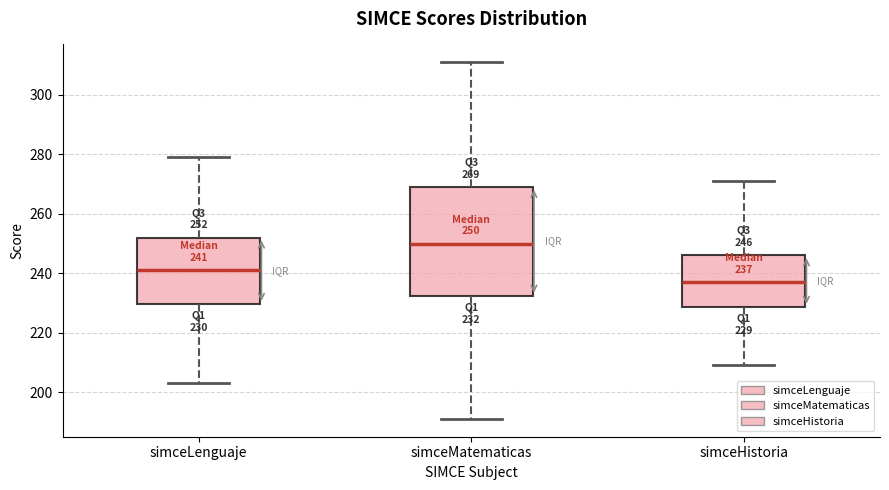

Comparing the boxes themselves (not the whiskers), which one is the tallest?

simceMatematicas